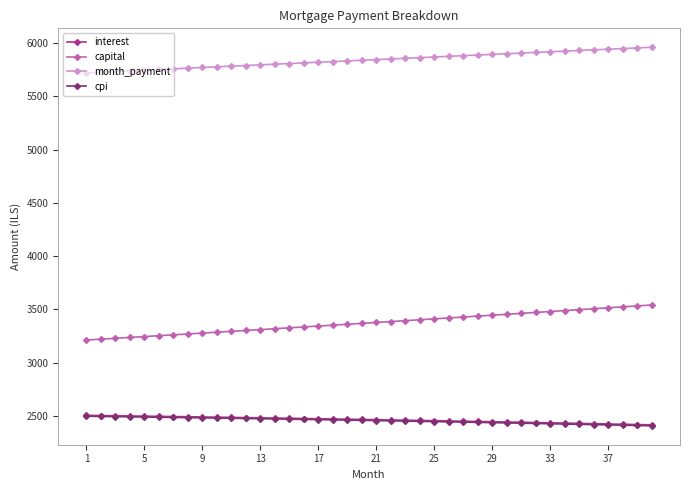

Which series has the largest total across all categories?

month_payment